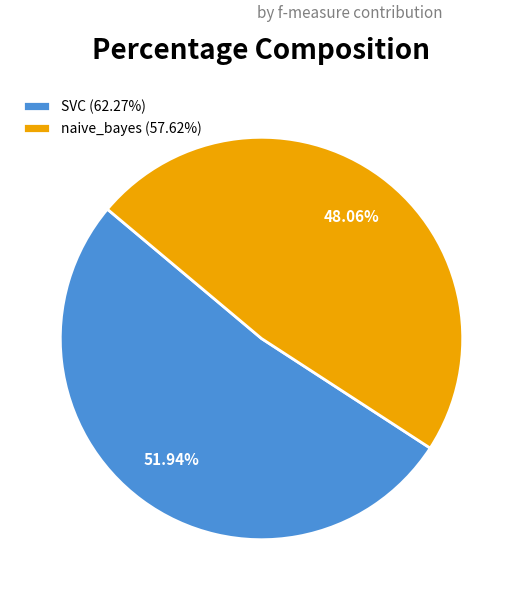

Is the sum of SVC (62.27%) and naive_bayes (57.62%) greater than half?

Yes